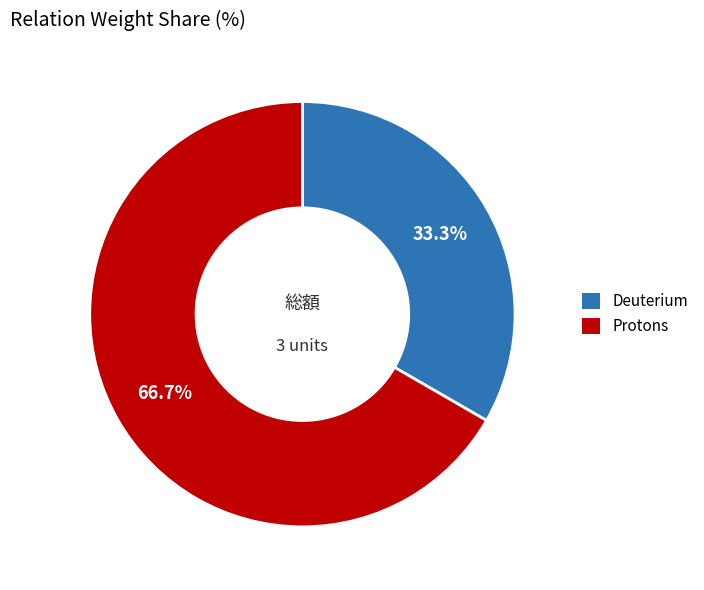

Between Deuterium and Protons, which is larger?

Protons